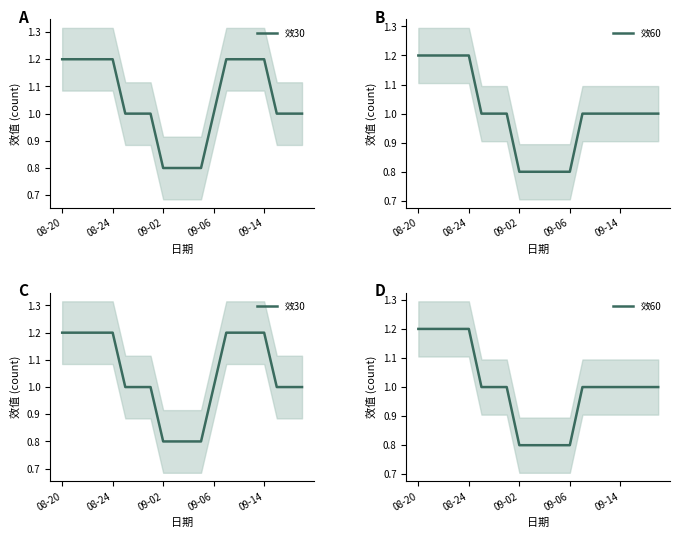

True or false: 效60 and 效30 cross at least once.

False